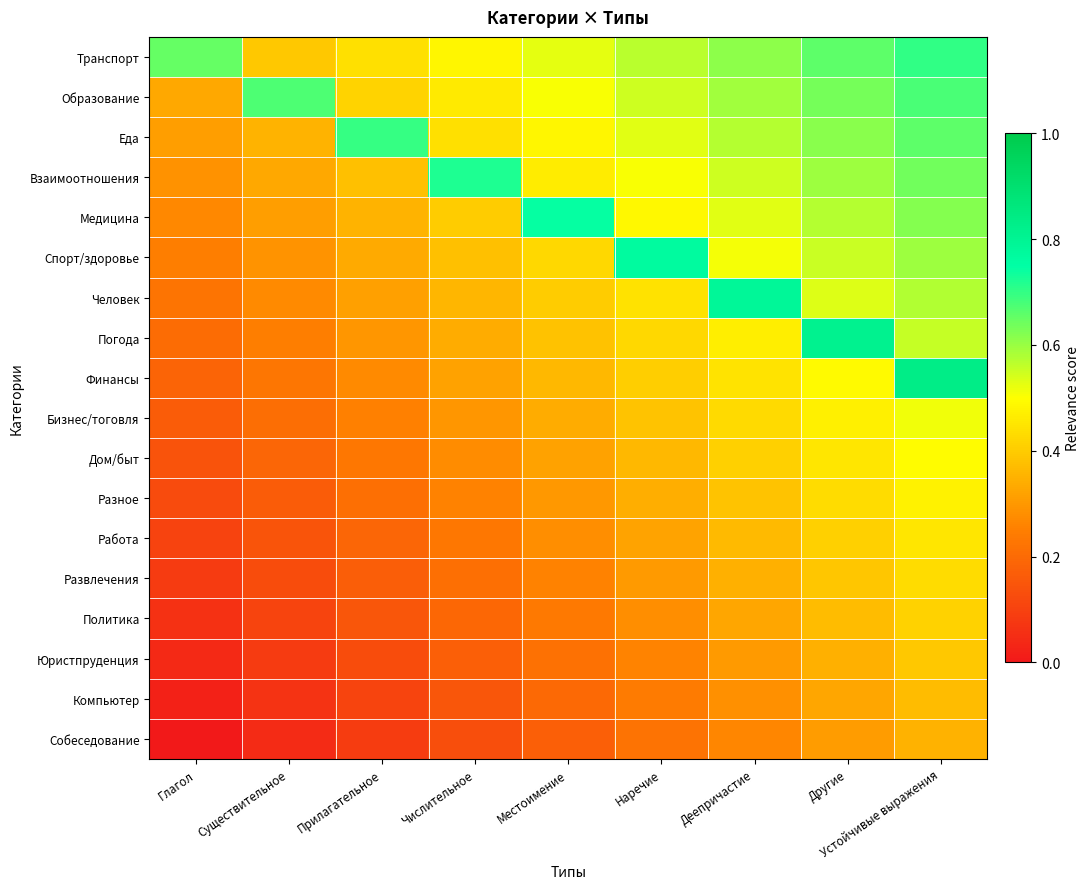

What is the total value across all series at Деепричастие?

8.2